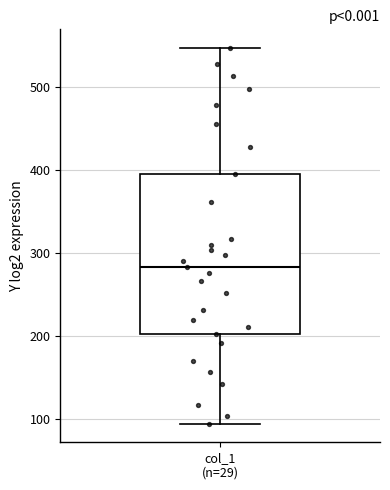

Transcribe this box plot: give where the median line is, the range the box spans, and where the two whiskers end, as read against the y-axis. The values are not printed on the chart, so give them approximately, as read against the axis.

median 280, box 200 to 400, whiskers 90 to 550